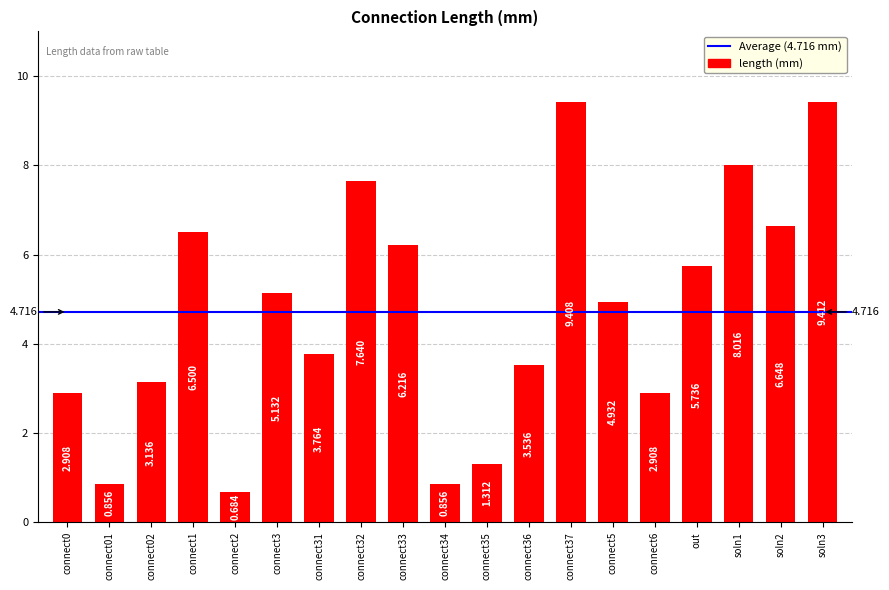

Between connect31 and out, which is larger?

out